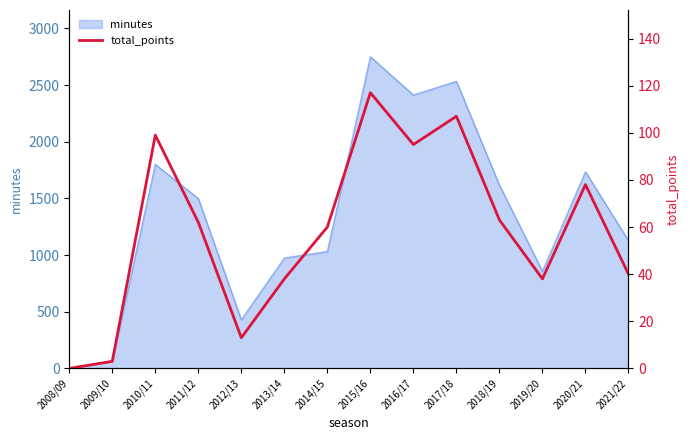

How many values are below 62?

7